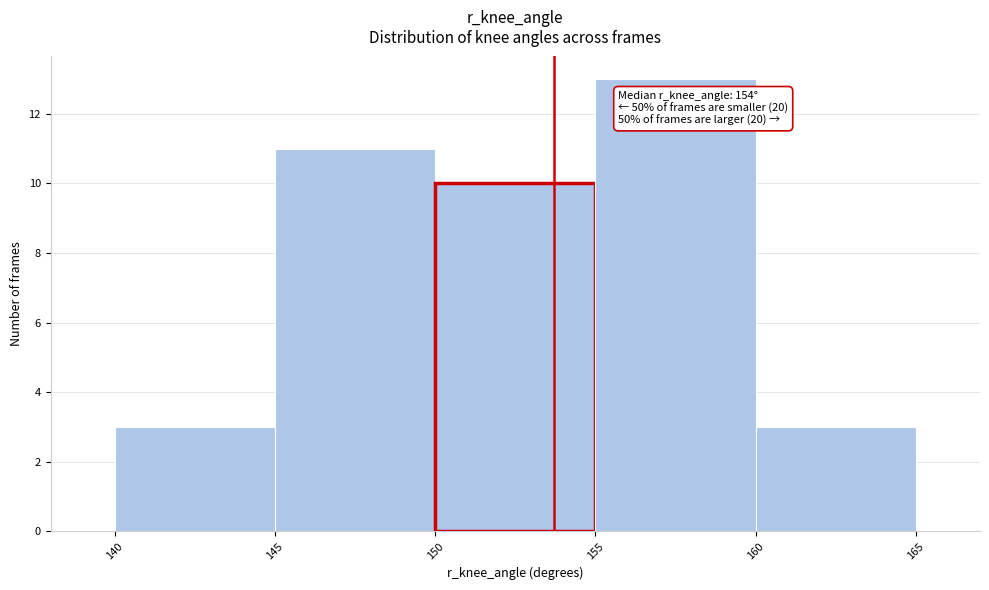

Over which range of the x-axis is the bar tallest?

155 to 160